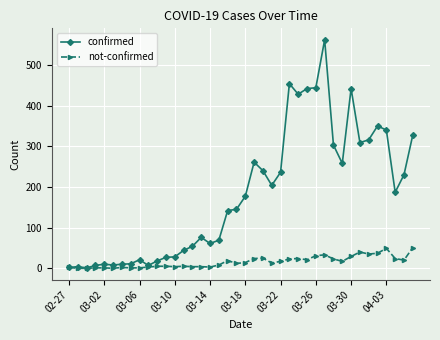

What is the difference between the second highest and minimum values in the not-confirmed series?

49